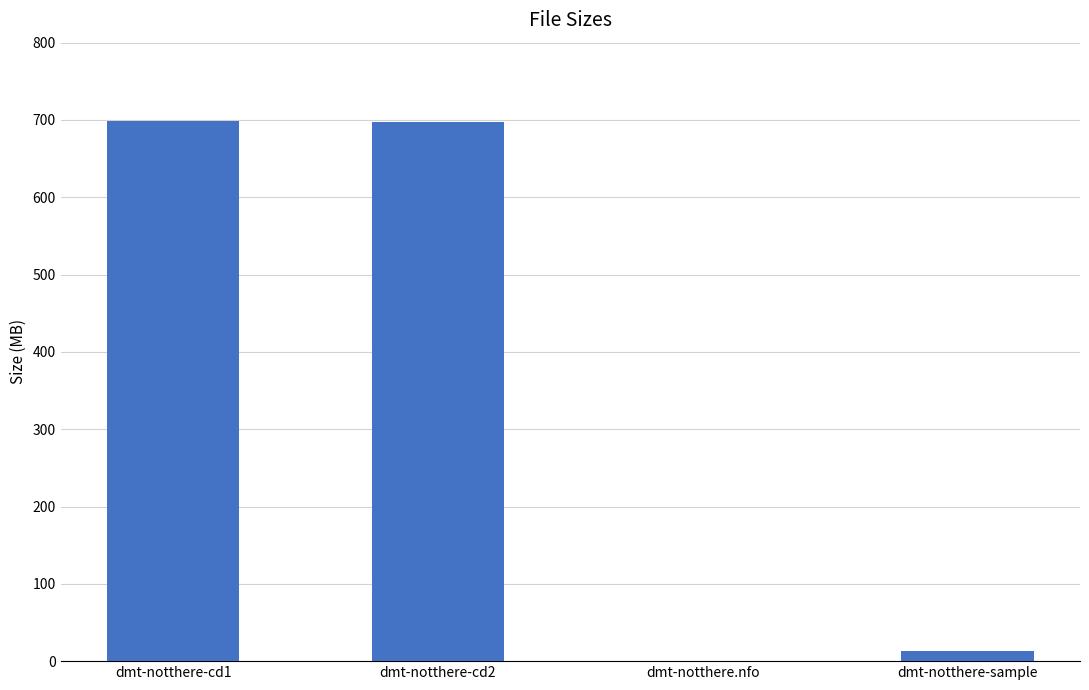

Approximately how many times larger is the value at dmt-notthere-cd1 compared to dmt-notthere-cd2?

1.0